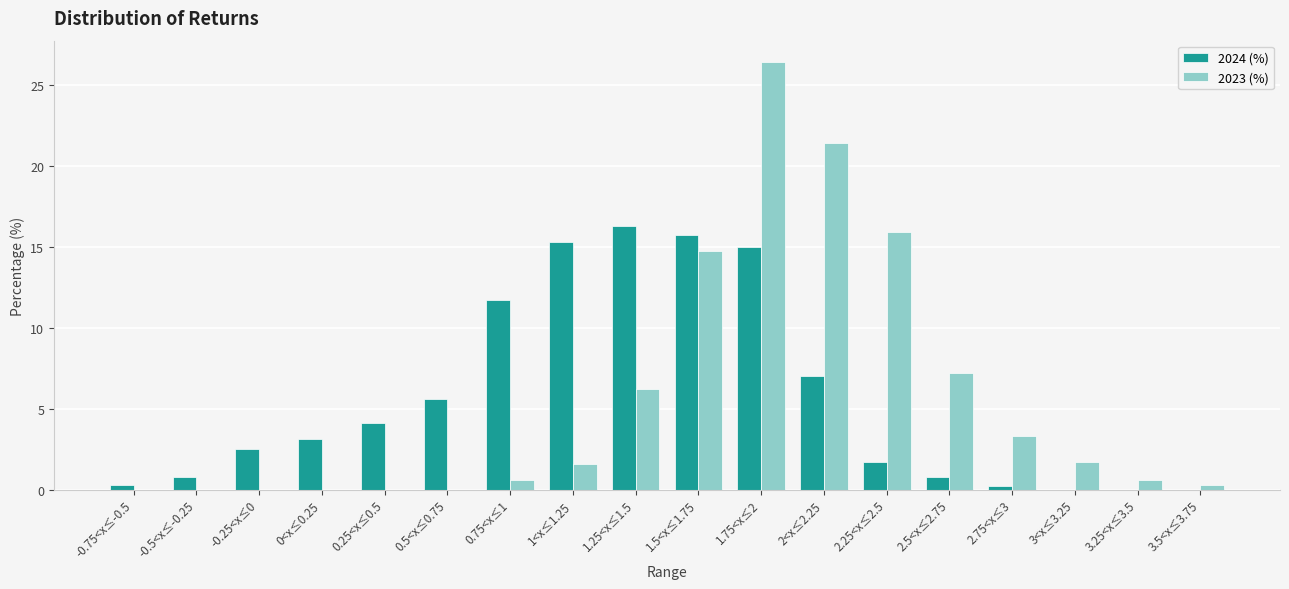

Which series changed the most between 1<x≤1.25 and 1.25<x≤1.5?

2023 (%)